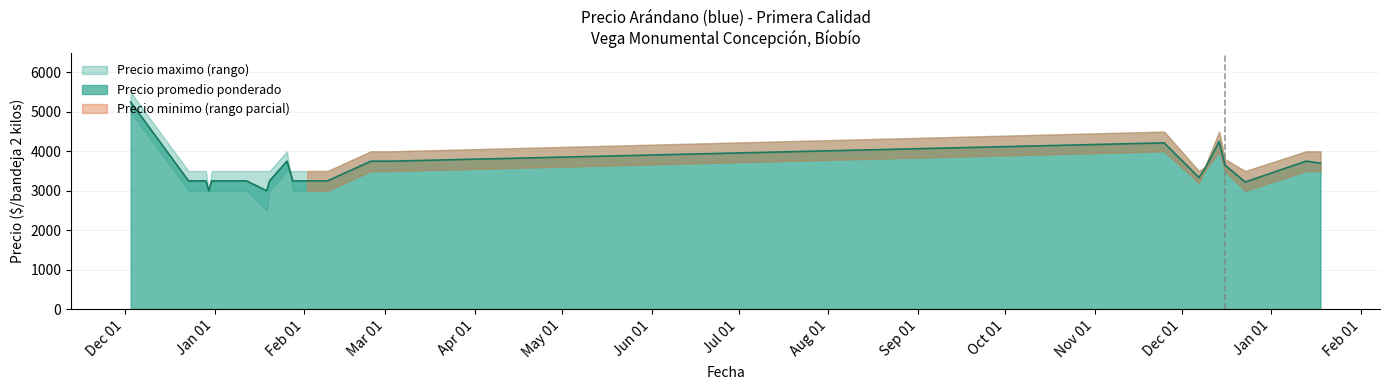

Count the number of data series in this chart.

3